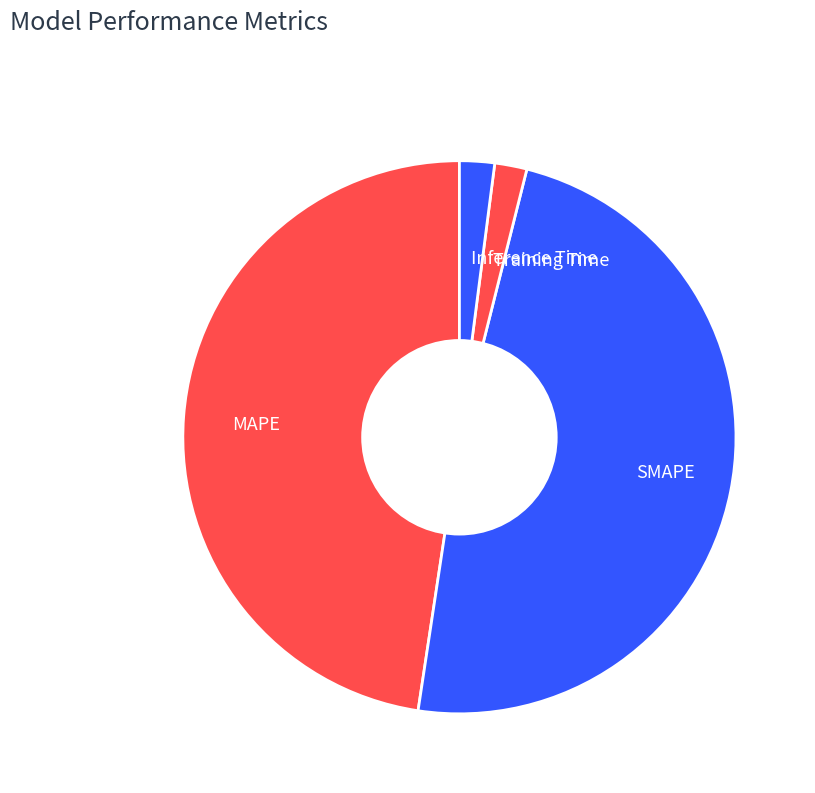

The MAPE slice represents 48% of the pie. True or false?

True